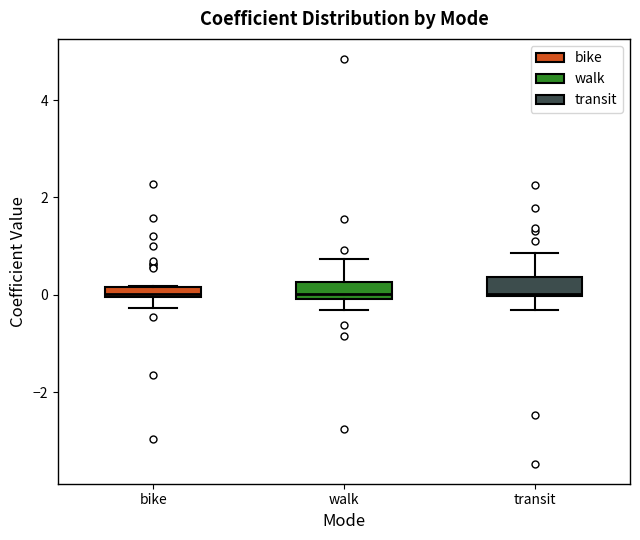

Where is the upper edge of the box for walk on the y-axis? The values are not printed on the chart, so give them approximately, as read against the axis.

0.2